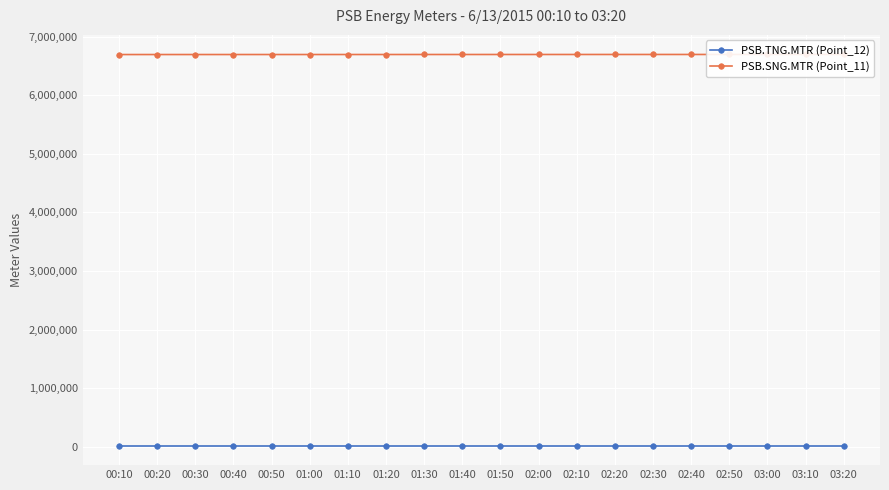

What is the average value of the PSB.SNG.MTR (Point_11) series?

6697695